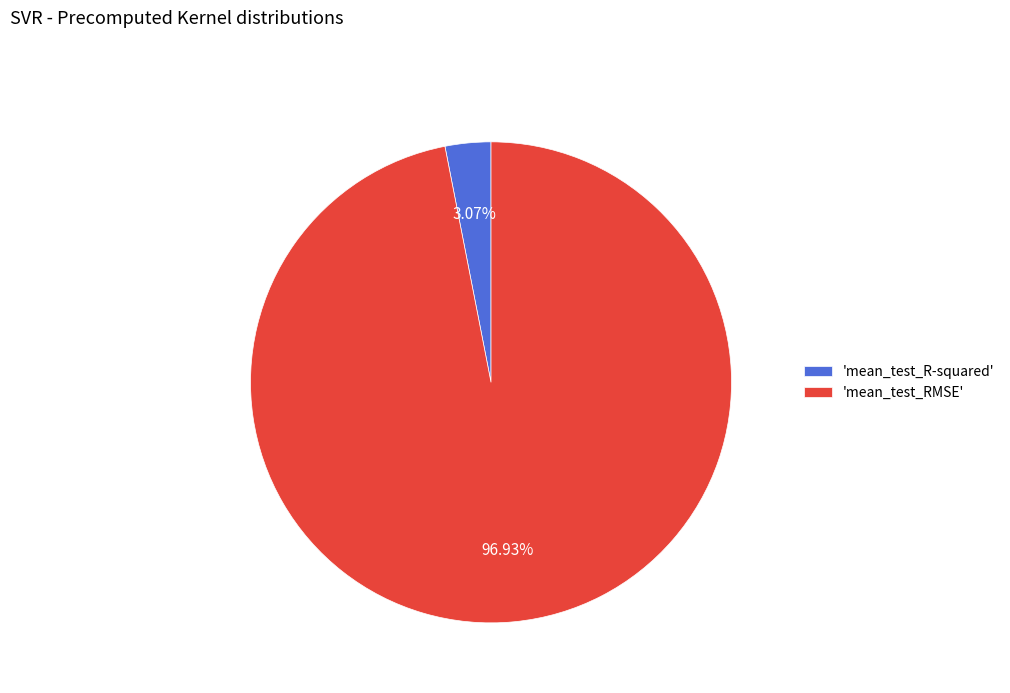

Which has a higher value, 'mean_test_R-squared' or 'mean_test_RMSE'?

'mean_test_RMSE'